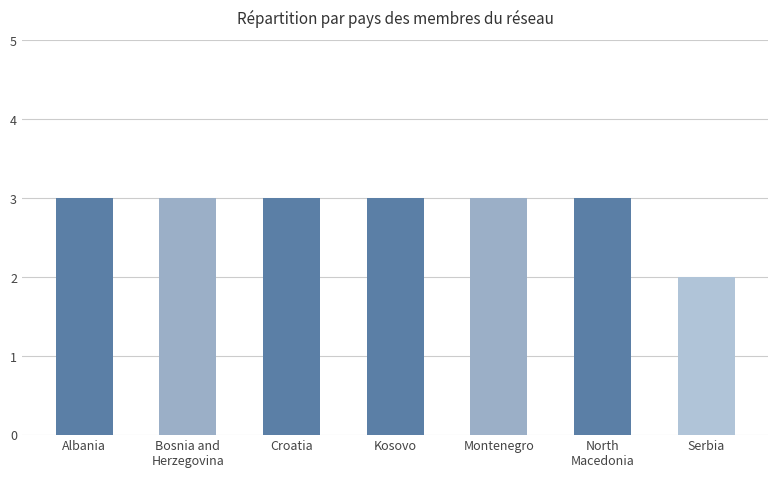

What is the label of the 3rd bar from the left?

Croatia